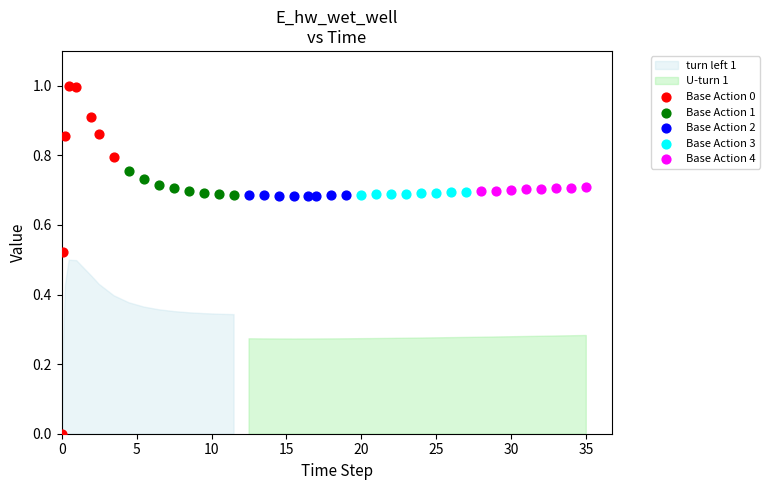

Which series has the largest Y range (max minus min)?

Base Action 0